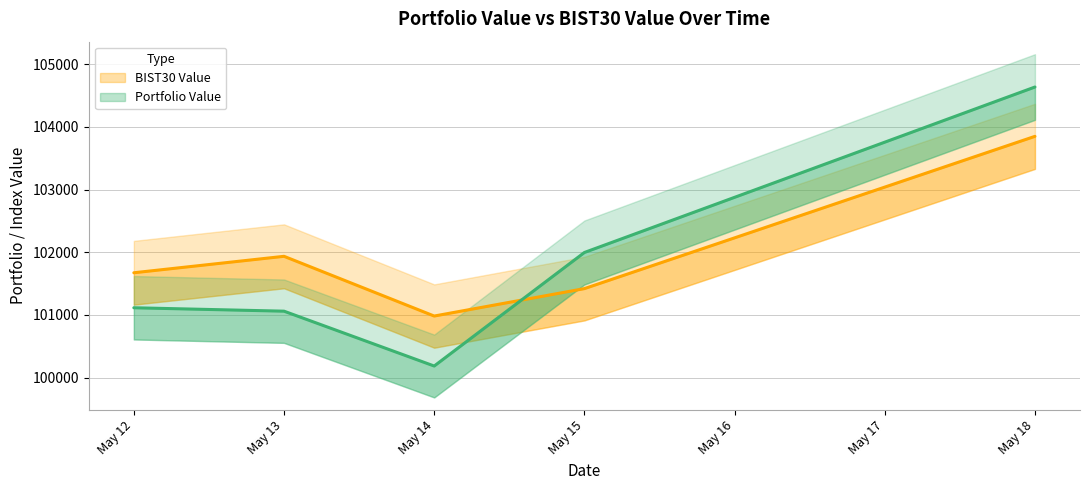

What is the average value of the Portfolio Value series?

101798.7